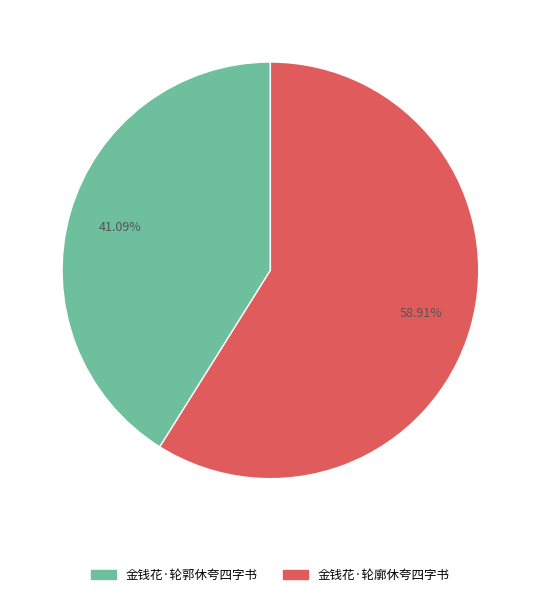

How many slices are in this pie chart?

2